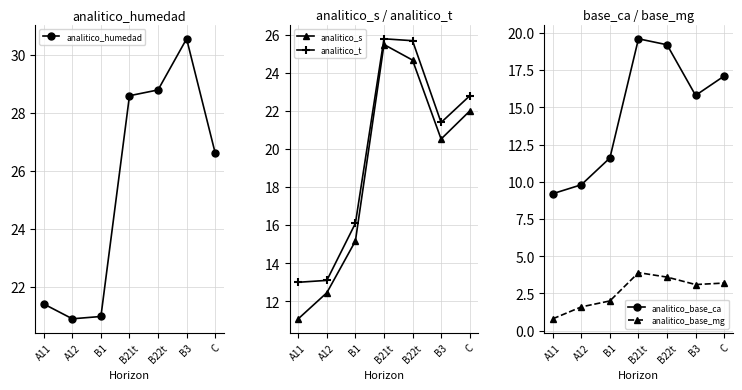

What is the value of the analitico_humedad point at the 6th from the left?

30.6